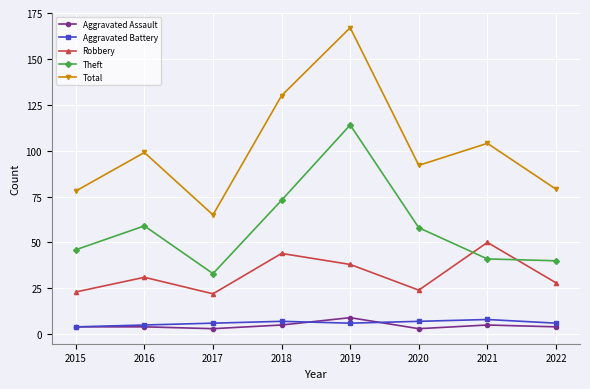

At which category is the sum across all series the highest?

2019